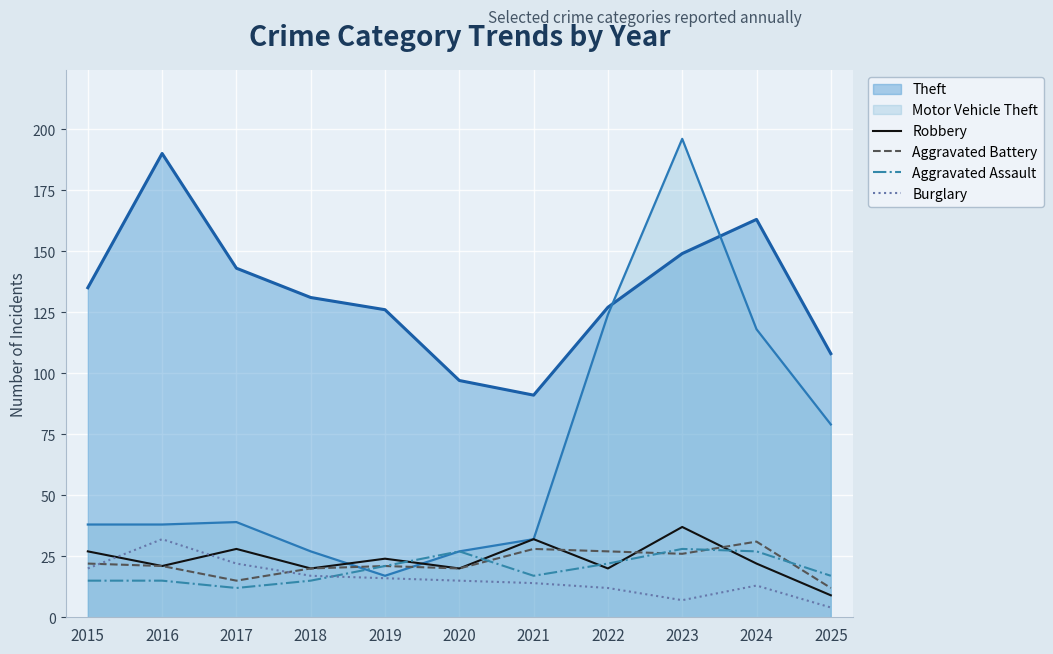

After their last crossing, which series has the higher values: Robbery or Aggravated Assault?

Aggravated Assault